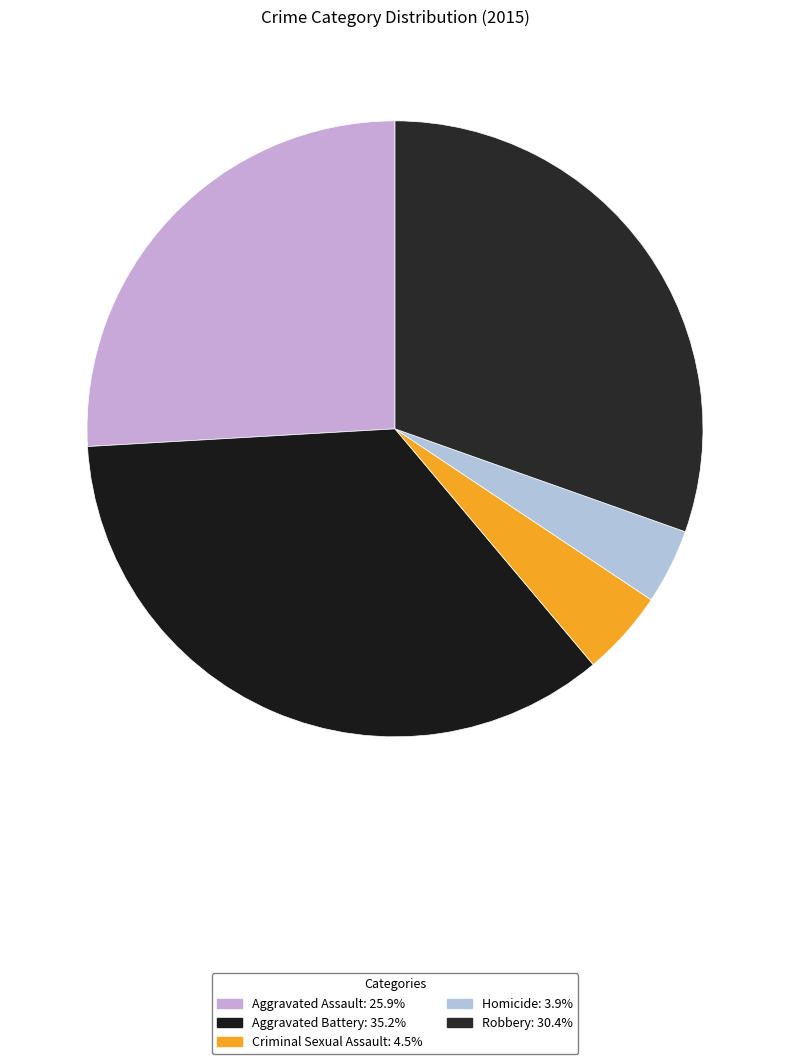

To the nearest percent, what is the difference between the Robbery and Criminal Sexual Assault slice percentages?

26%